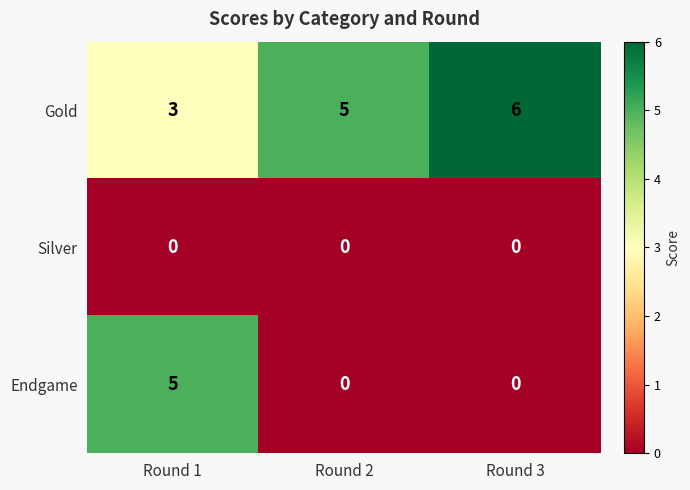

At which category is the sum across all series the highest?

Round 1